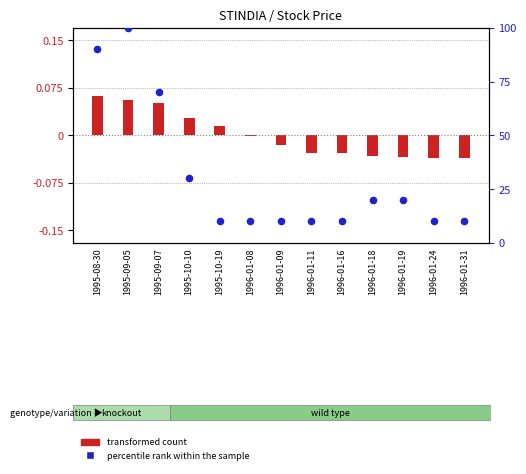

Approximately how many times larger is the value at 1995-08-30 compared to 1995-09-05?

0.9